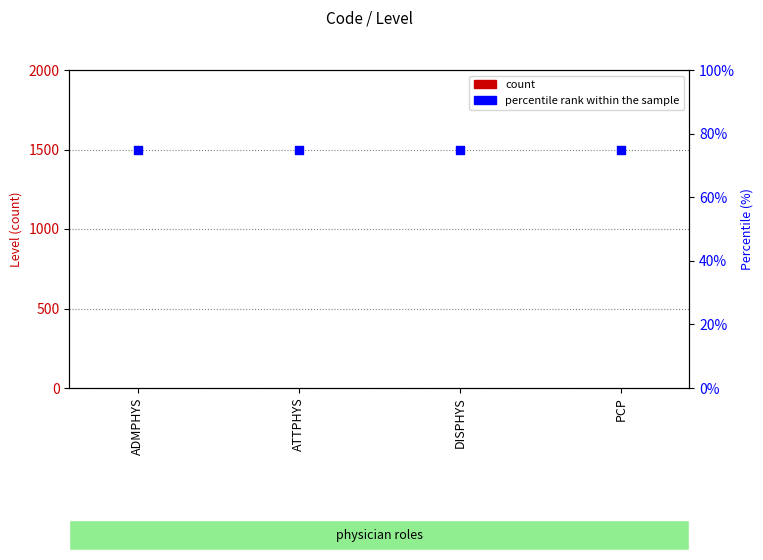

At how many categories does at least one series exceed 60?

4